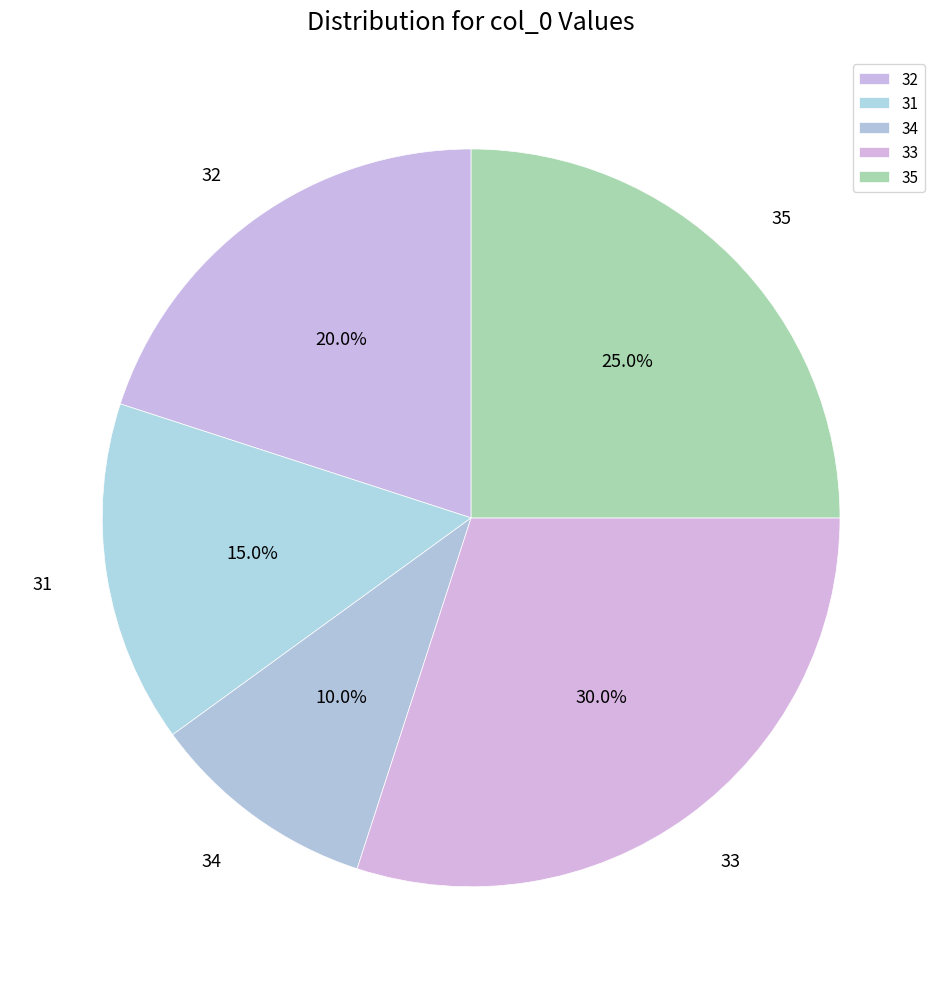

True or false: 31 accounts for 15% of the total.

True